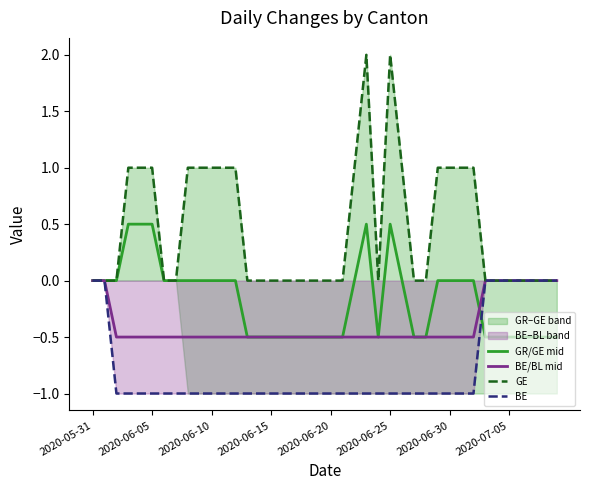

Count the BE values in the range -1 to 0.

40